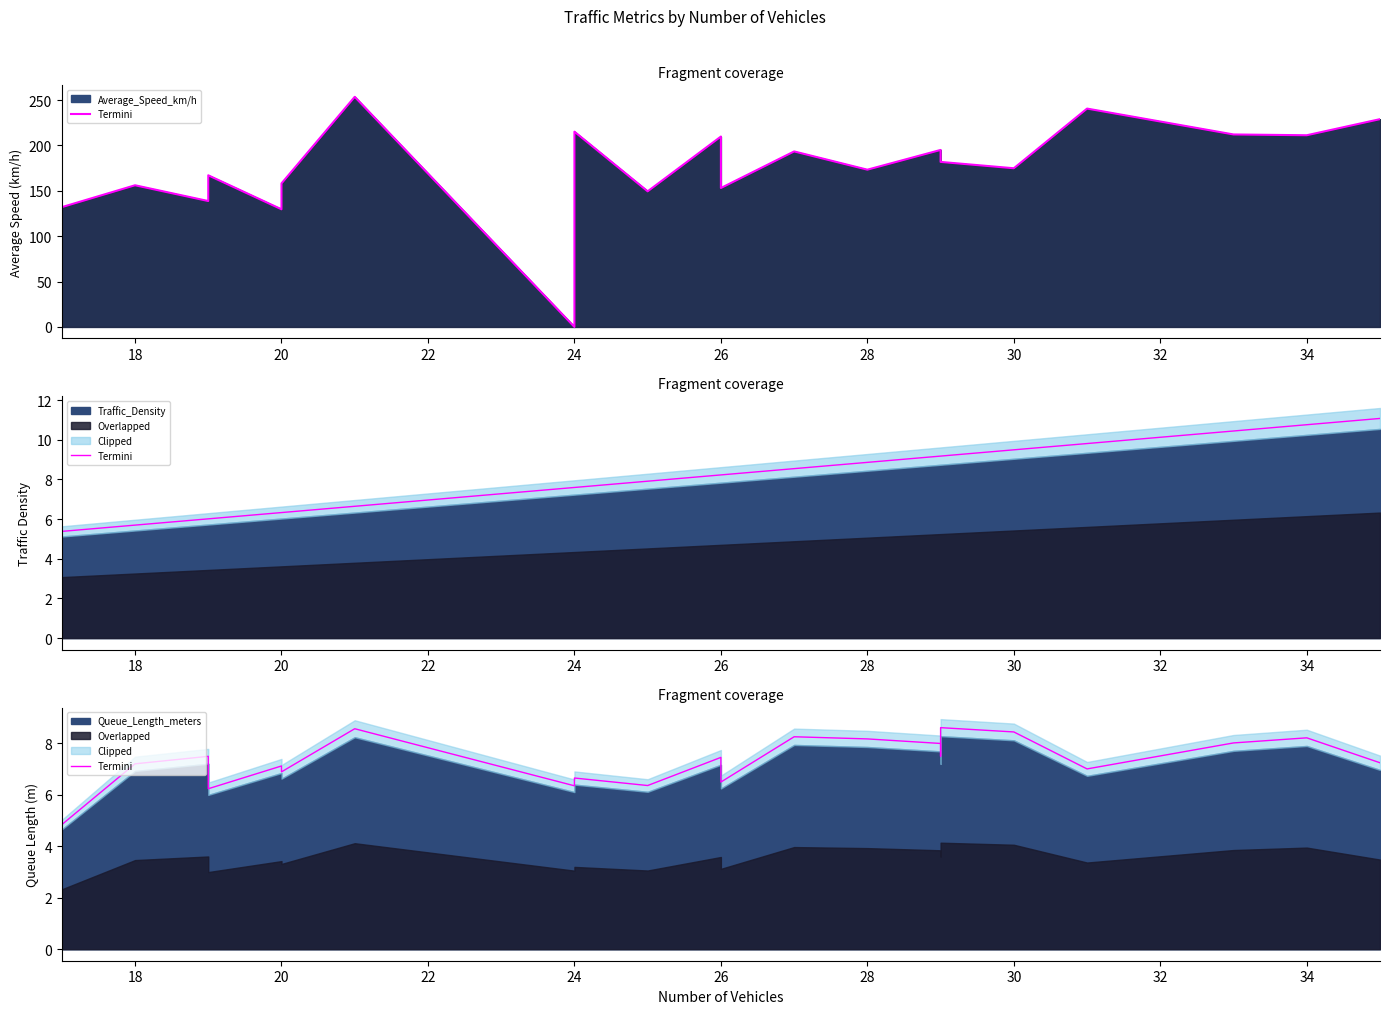

True or false: the data shows 10.8 at 24.

False